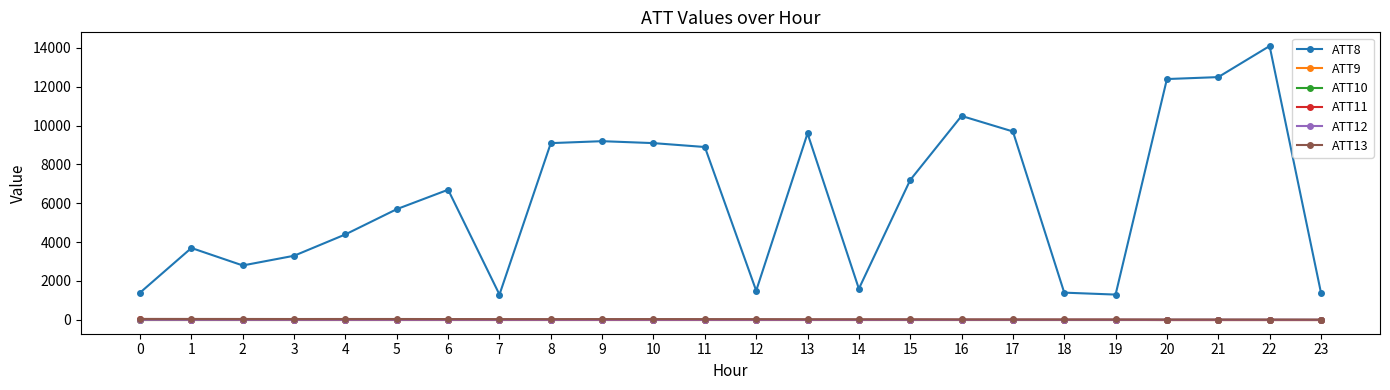

True or false: ATT11 has a value of -10.0 at 21.

True